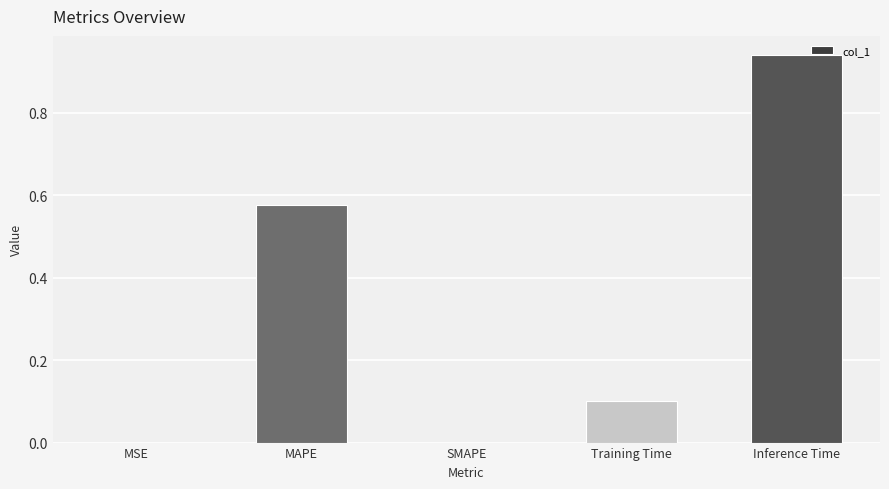

Which label corresponds to the largest value in the chart?

Inference Time